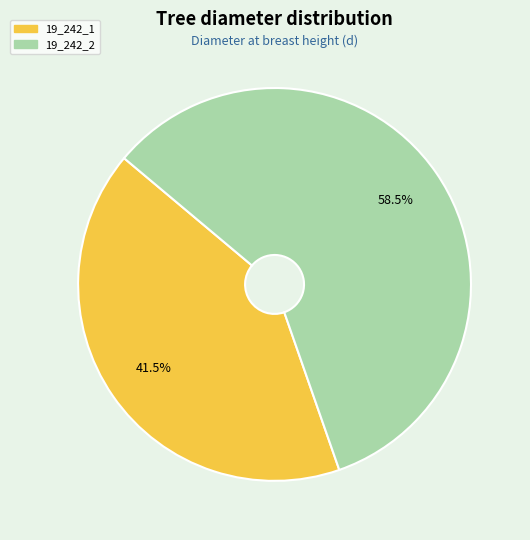

To the nearest percent, what is the combined percentage of 19_242_2 and 19_242_1?

100%